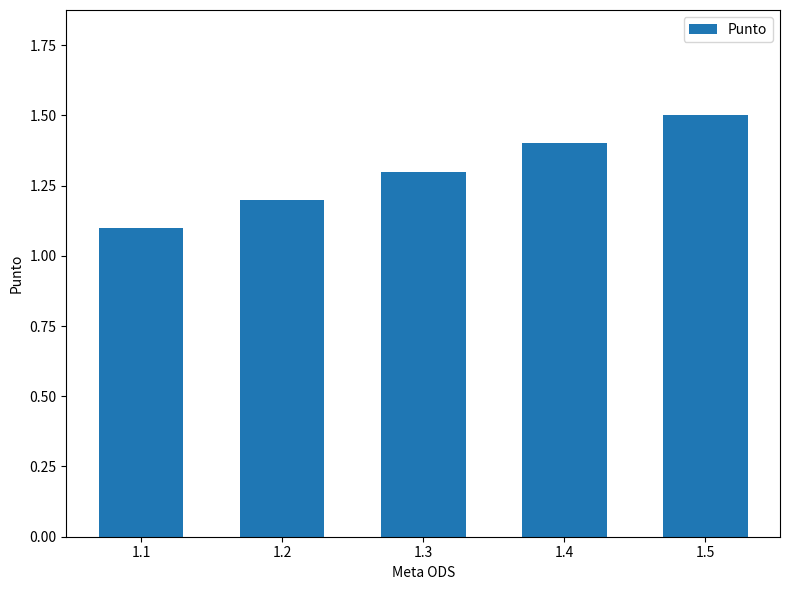

Are the bars grouped side by side (vs. stacked)?

No